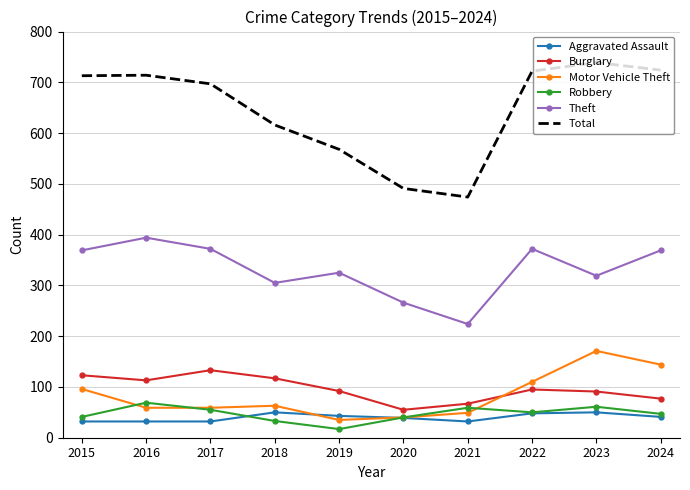

What is the average value of the Burglary series?

96